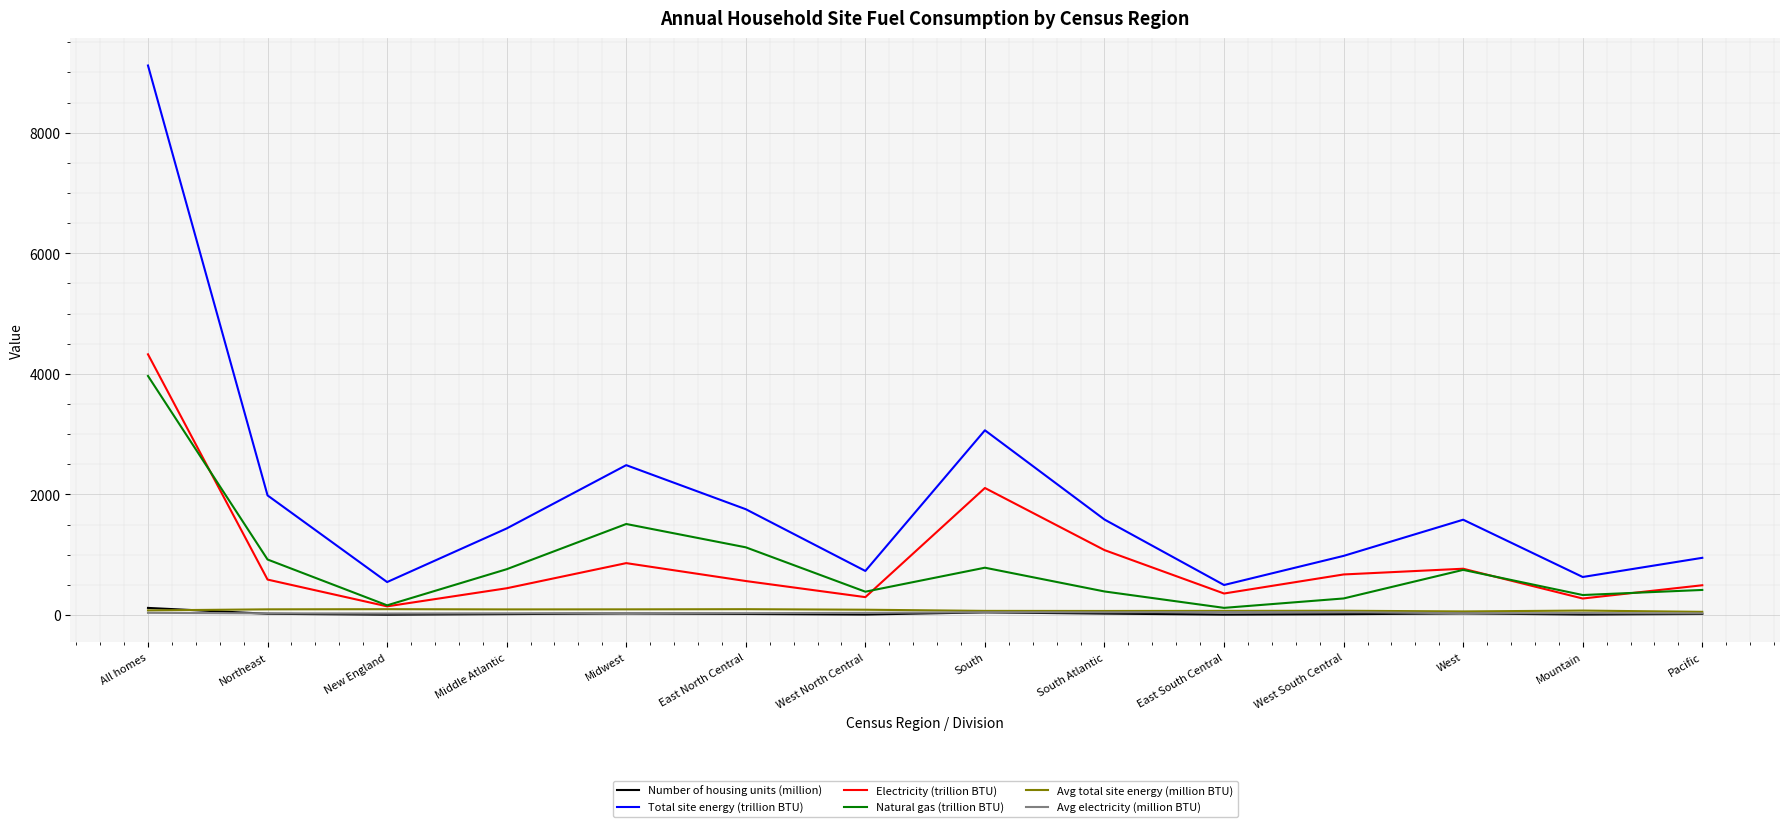

What is the total value across all series at West North Central?

1547.5